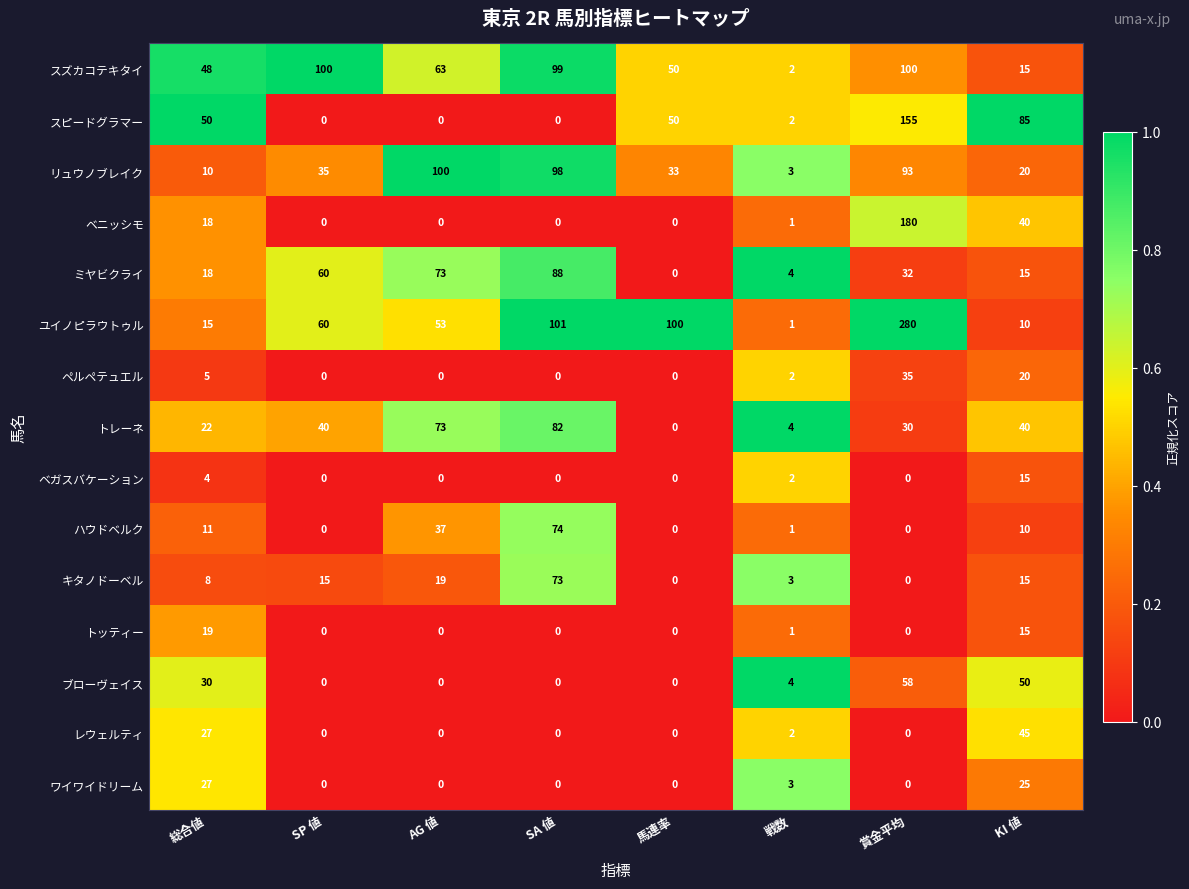

What is the difference between the ミヤビクライ values at SA 値 and 戦数?

84